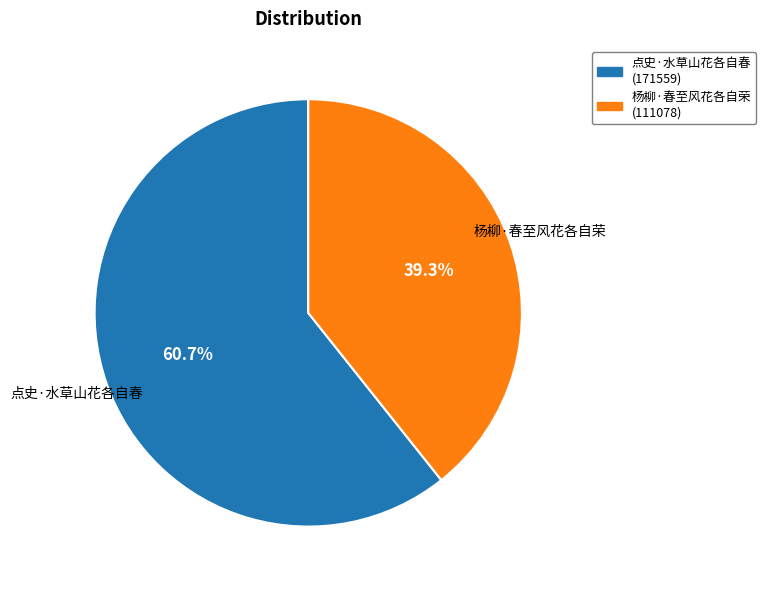

Which category has the smallest portion of the pie?

杨柳·春至风花各自荣